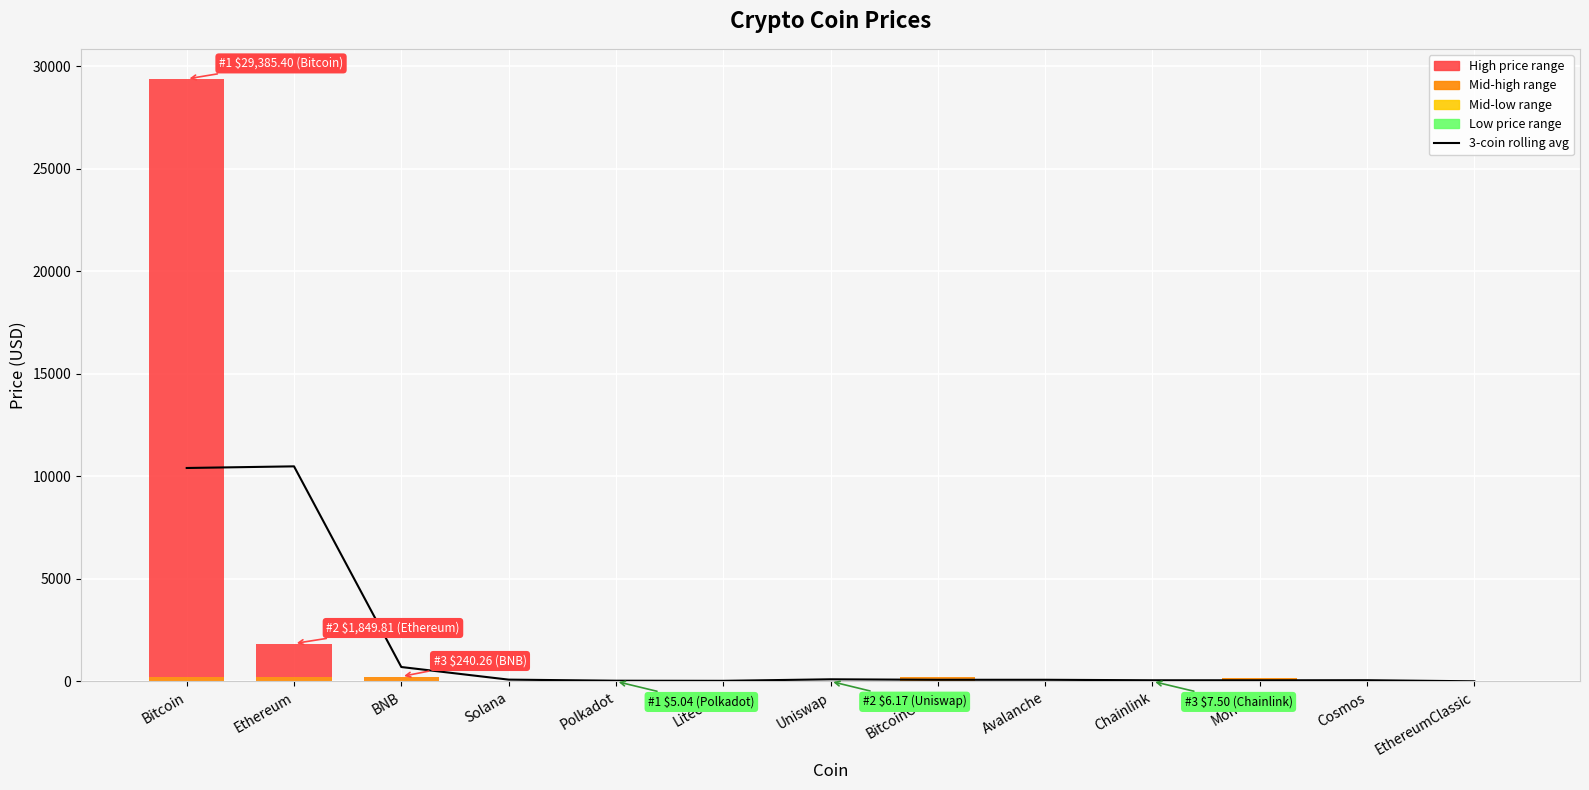

What is the spread (max minus min) of values at Avalanche?

78.7